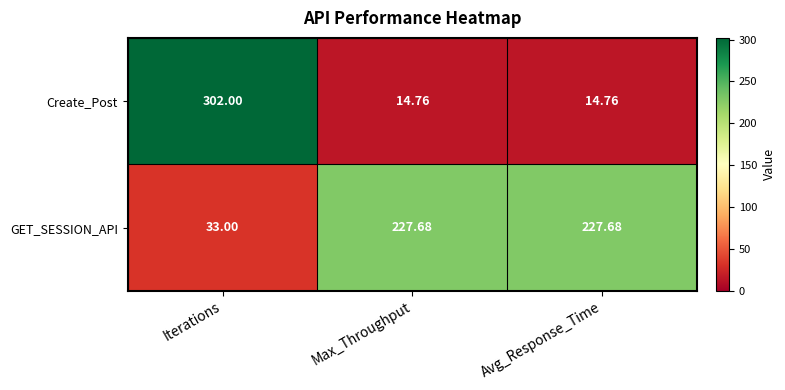

At which category is the sum across all series the highest?

Iterations